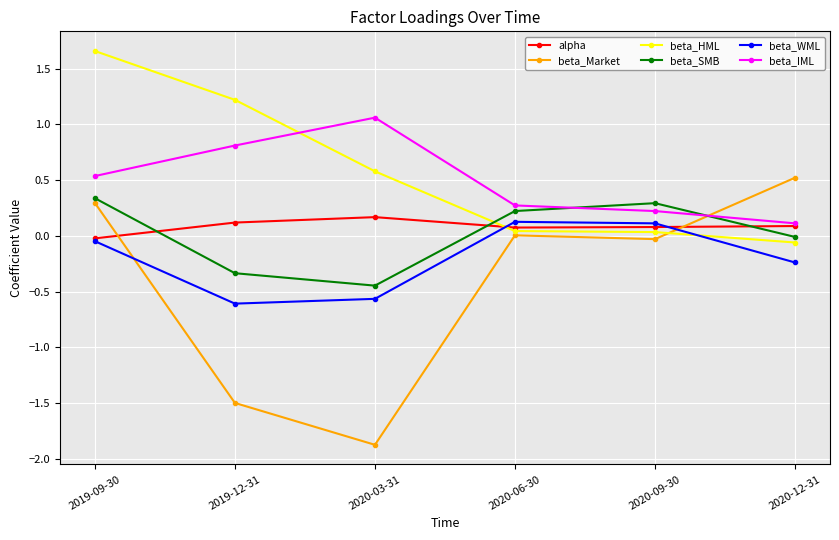

How many times do alpha and beta_HML cross each other?

1